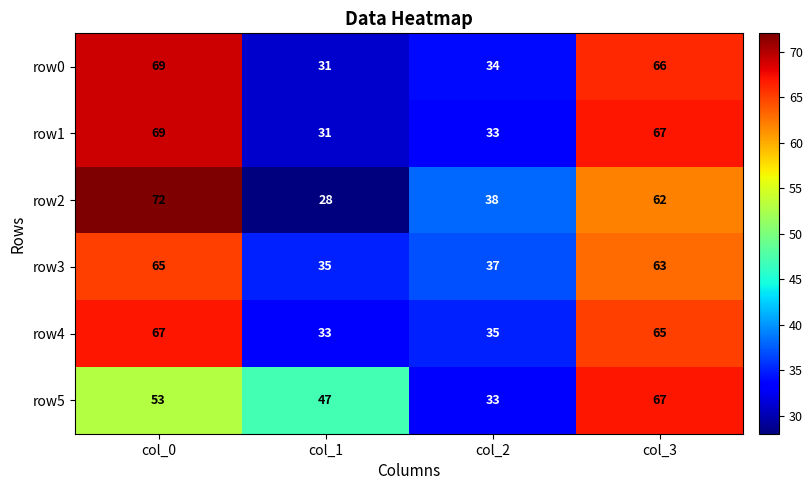

Which label corresponds to the smallest value in the chart?

col_1